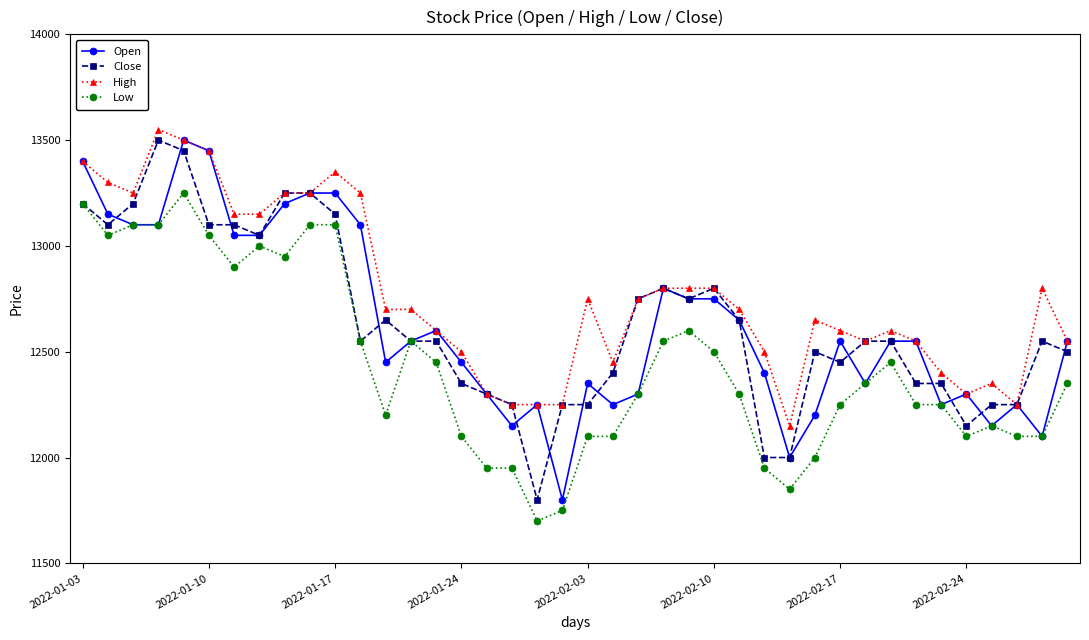

Which series has the largest total across all categories?

High